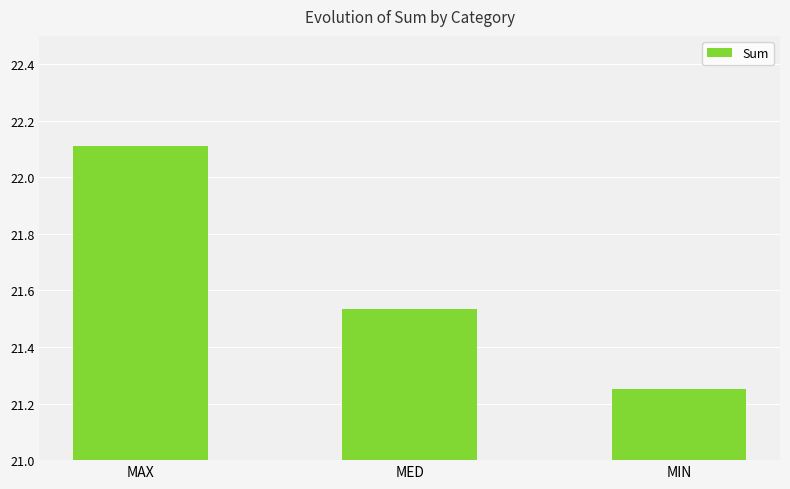

The value at MAX is 12.5. True or false?

False